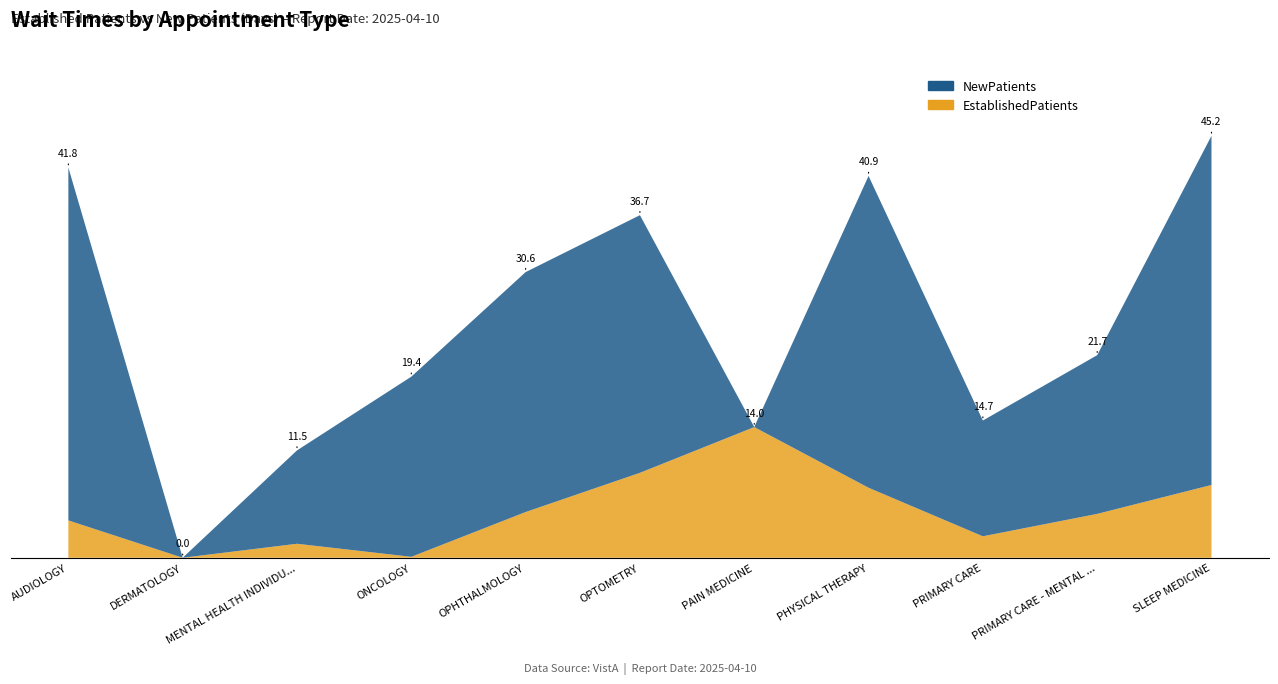

Reading left to right, what are all the values shown in this chart?

EstablishedPatients: 4.0	0.0	1.5	0.1	4.9	9.1	14.0	7.5	2.3	4.7	7.8
NewPatients: 37.8	0.0	10.0	19.3	25.7	27.6	0.0	33.4	12.4	17.0	37.4